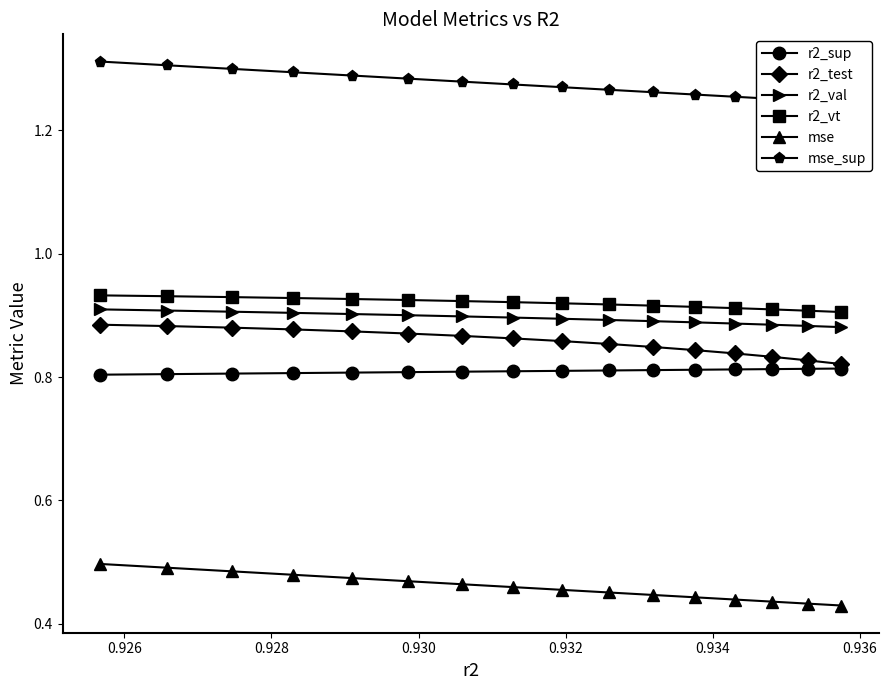

True or false: r2_test and r2_val intersect in this chart.

False